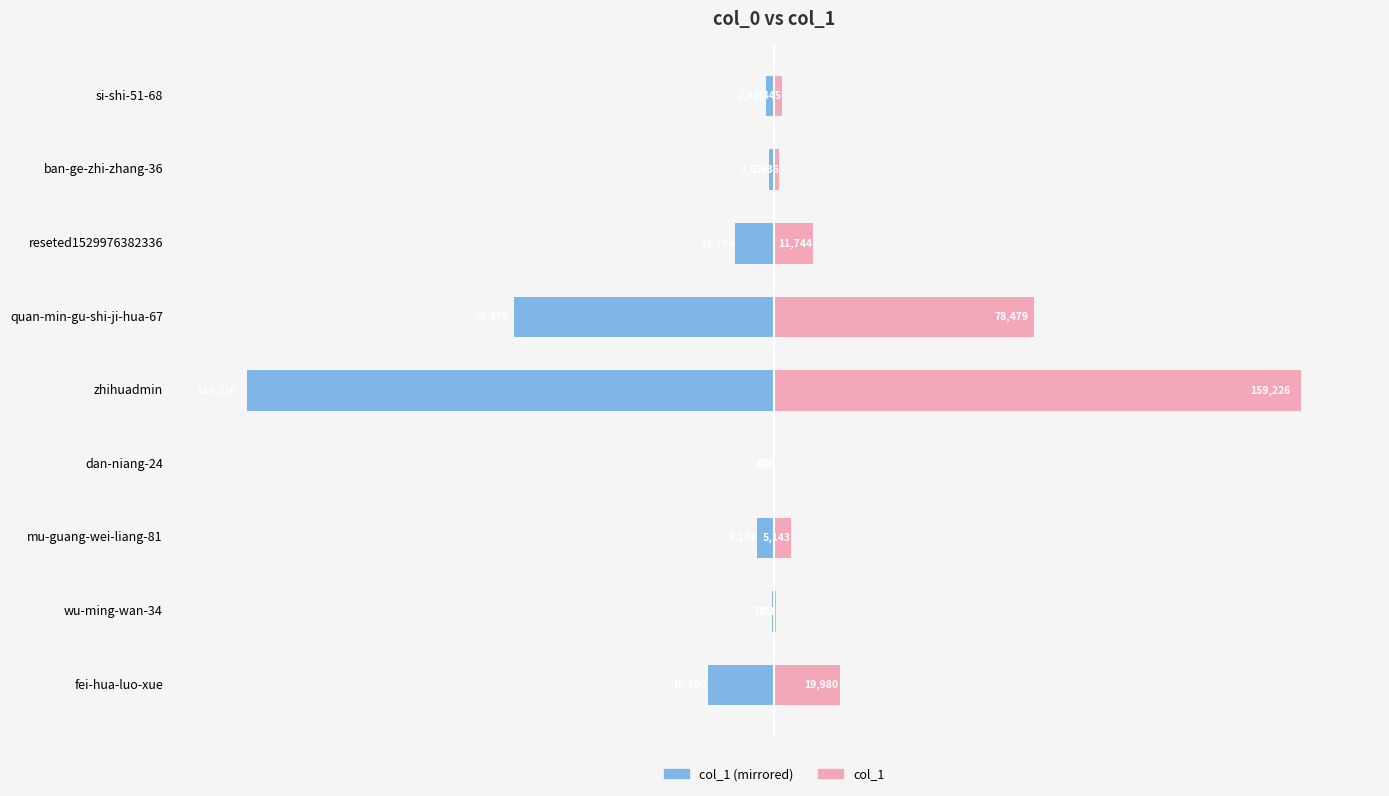

How many data points in col_1 (left) are above -5143?

4